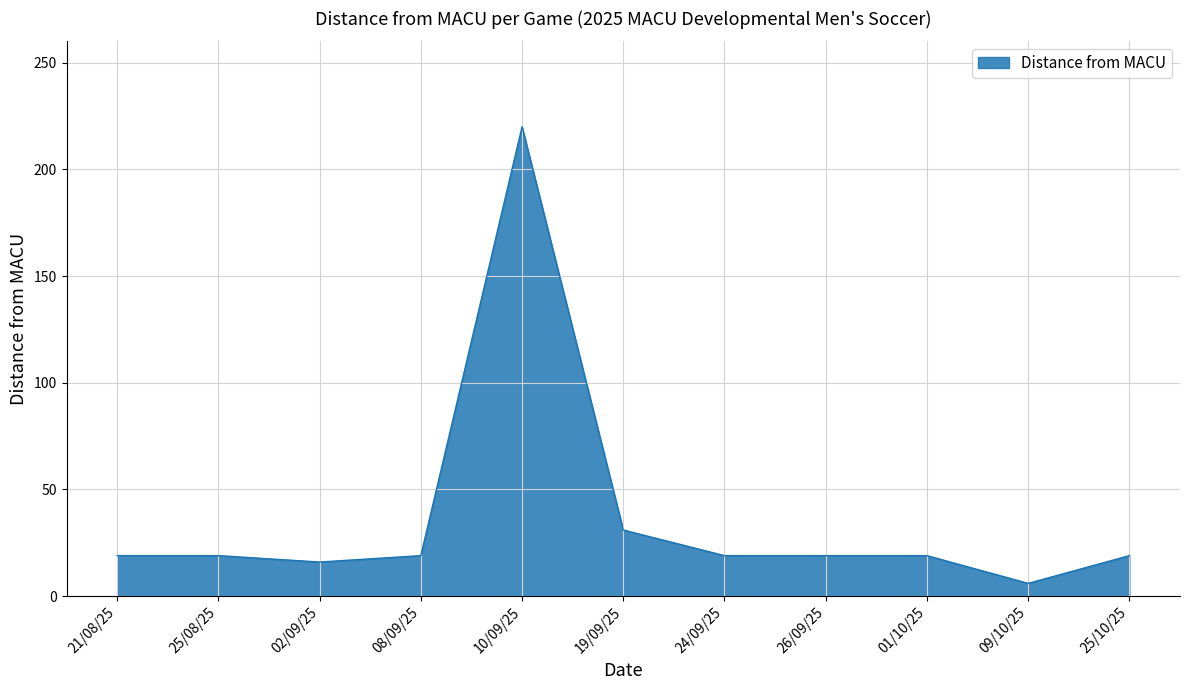

Which label corresponds to the smallest value in the chart?

09/10/25